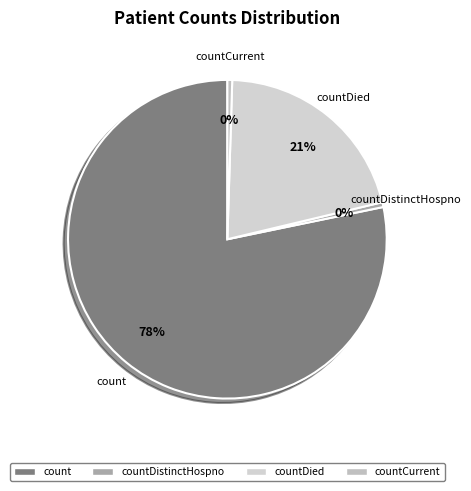

Which category has the biggest portion of the pie?

count